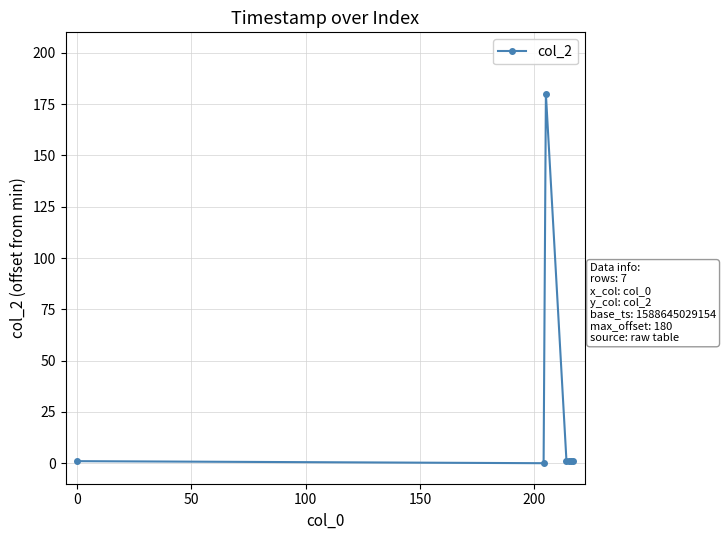

What is the maximum value shown in the chart?

180